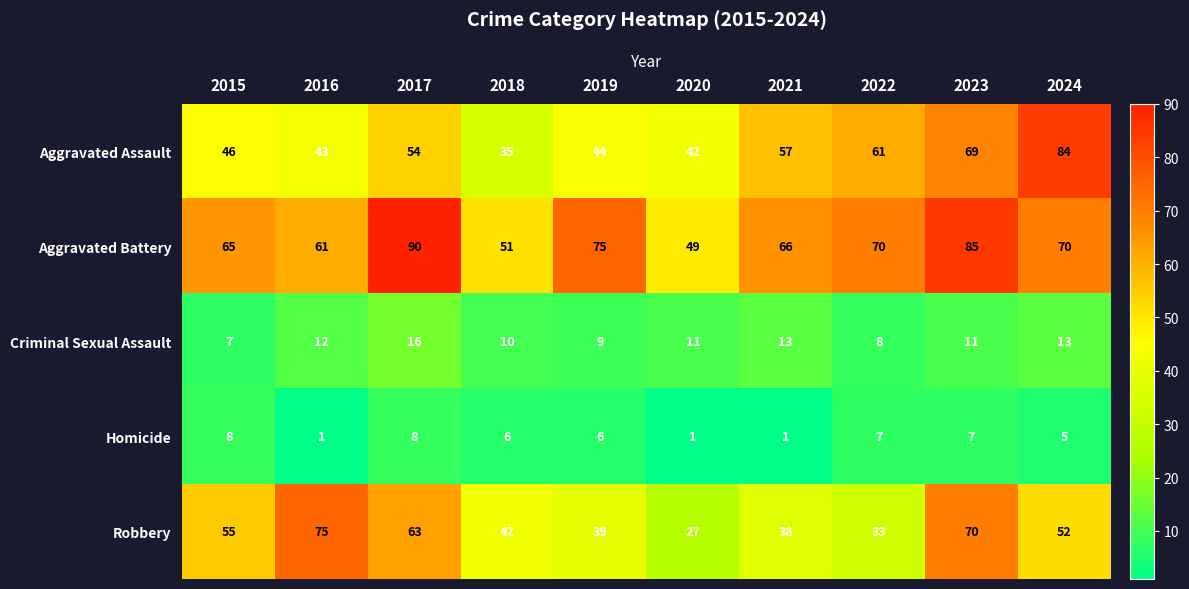

What is the approximate value of Aggravated Assault at 2020, to the nearest 10?

40